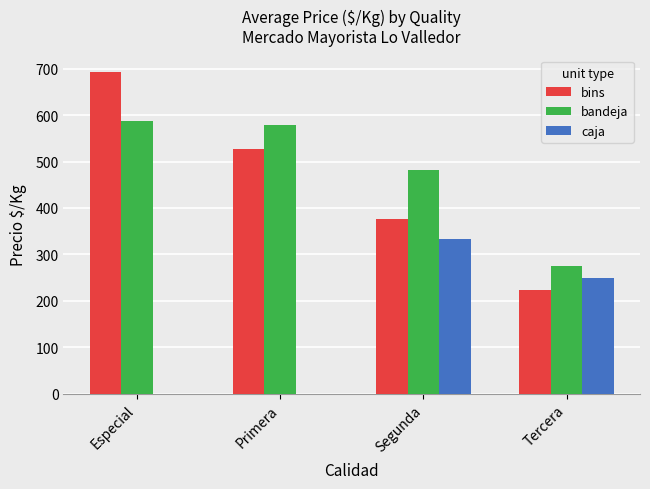

Which series changed the most between Primera and Segunda?

caja